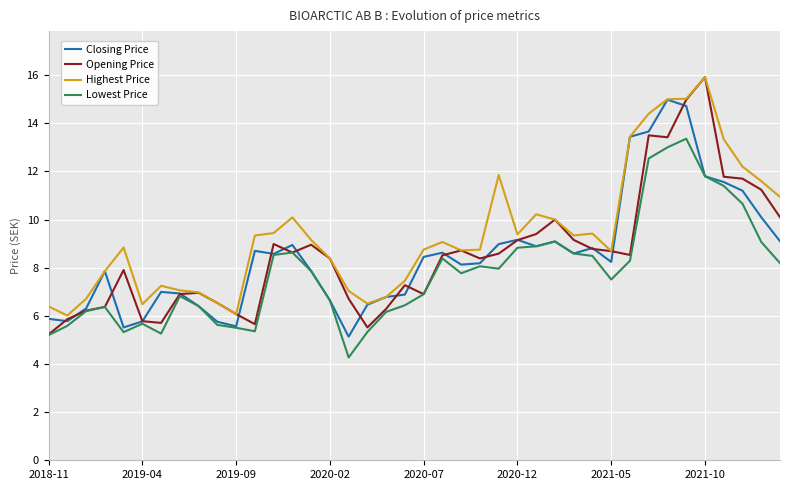

Does the chart display data point markers on the line(s)?

No